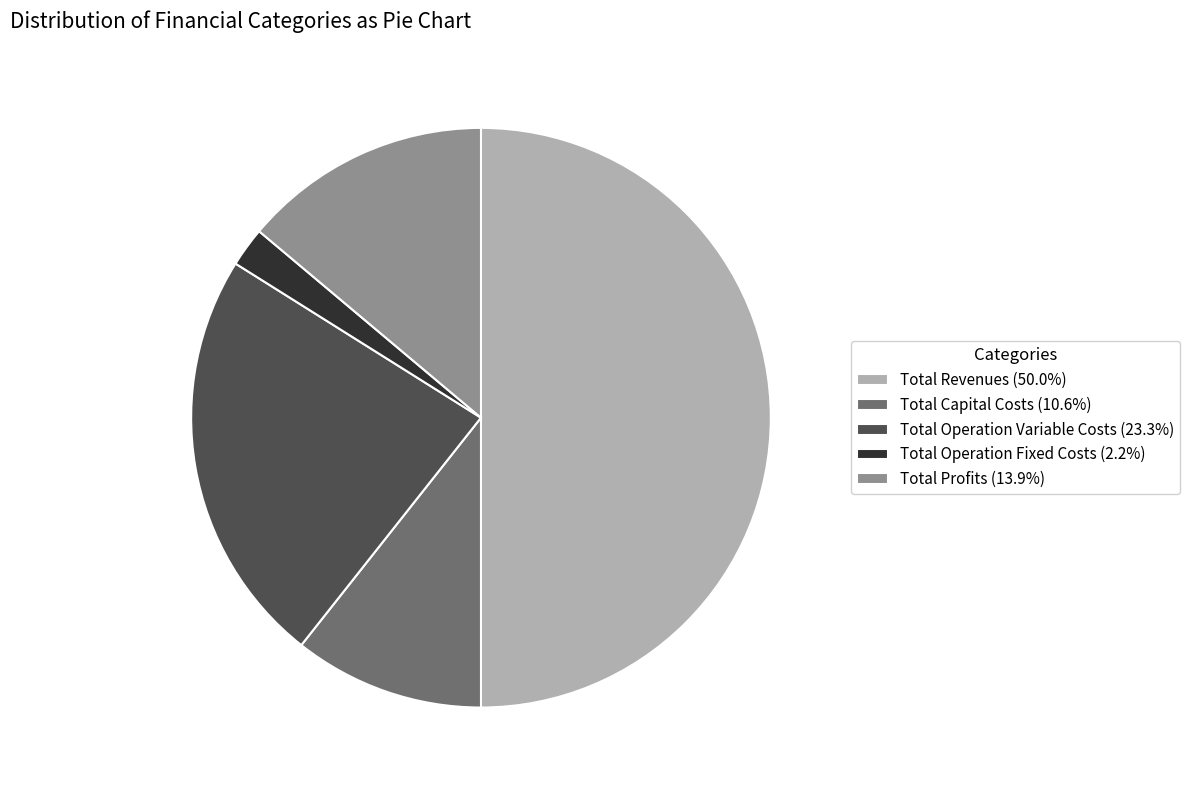

Do Total Profits (13.9%) and Total Operation Fixed Costs (2.2%) together represent more than half of the pie?

No